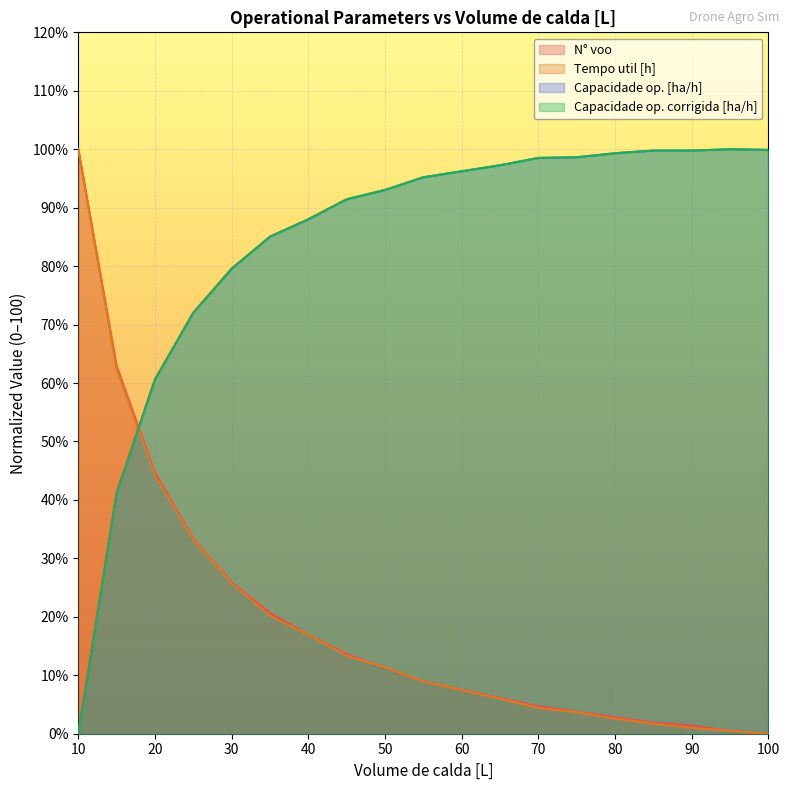

Does the chart display data point markers on the line(s)?

No